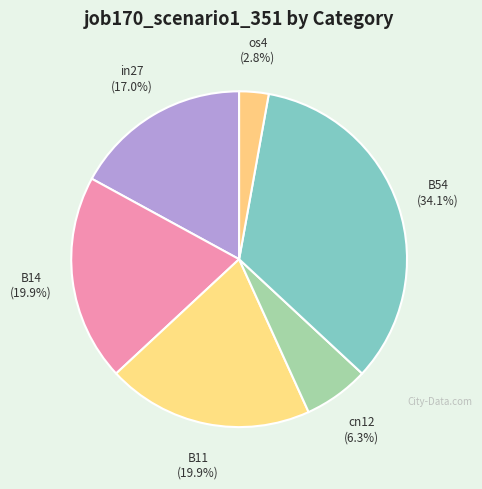

Which category has the biggest portion of the pie?

B54